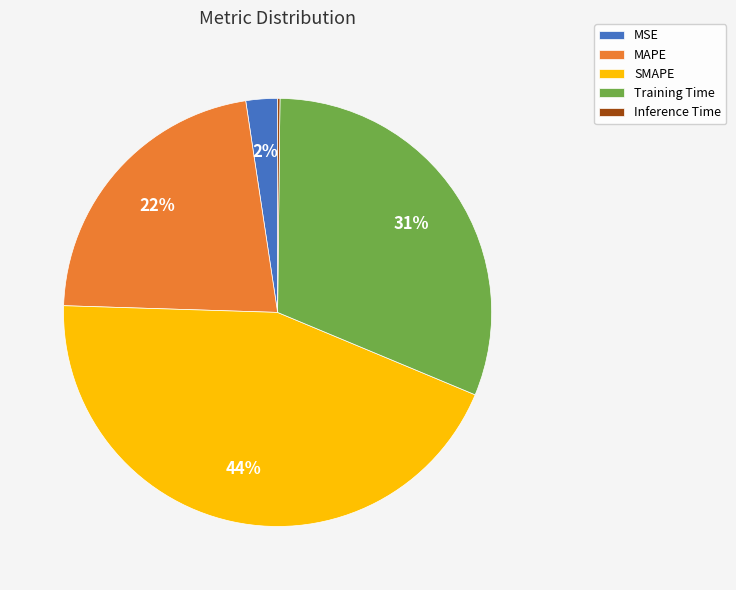

Which has a higher value, MSE or SMAPE?

SMAPE